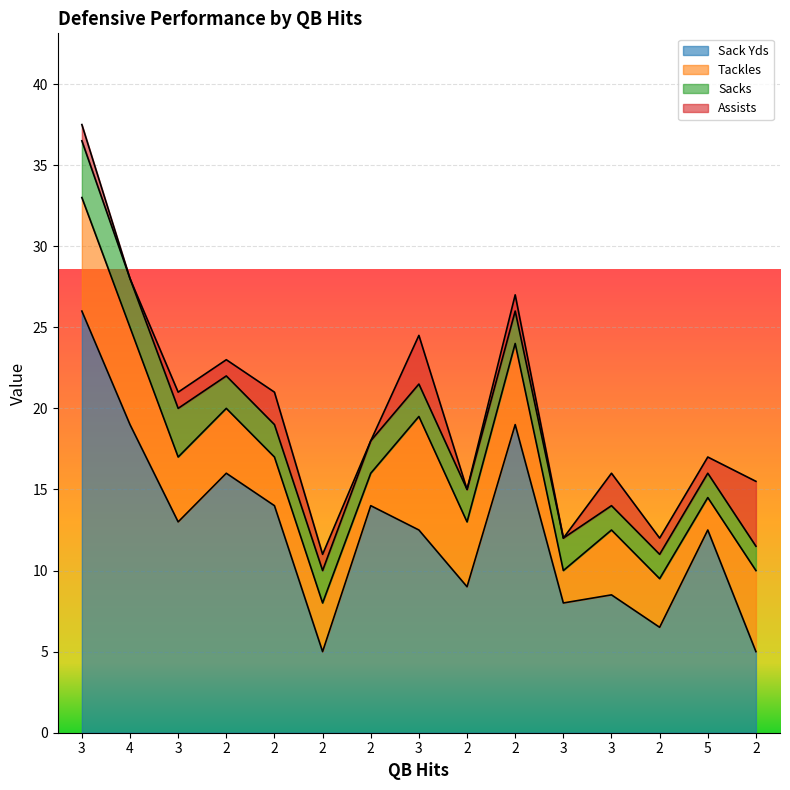

Is the value of Sacks at 3 greater than the value of Sack Yds at 3?

No